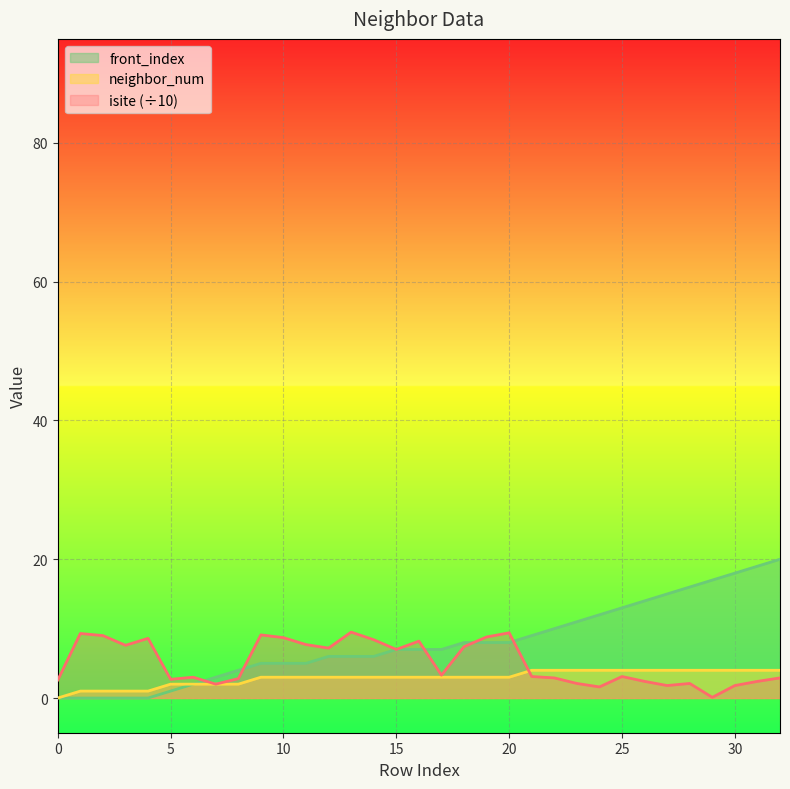

What is the total value across all series at 31?

25.4